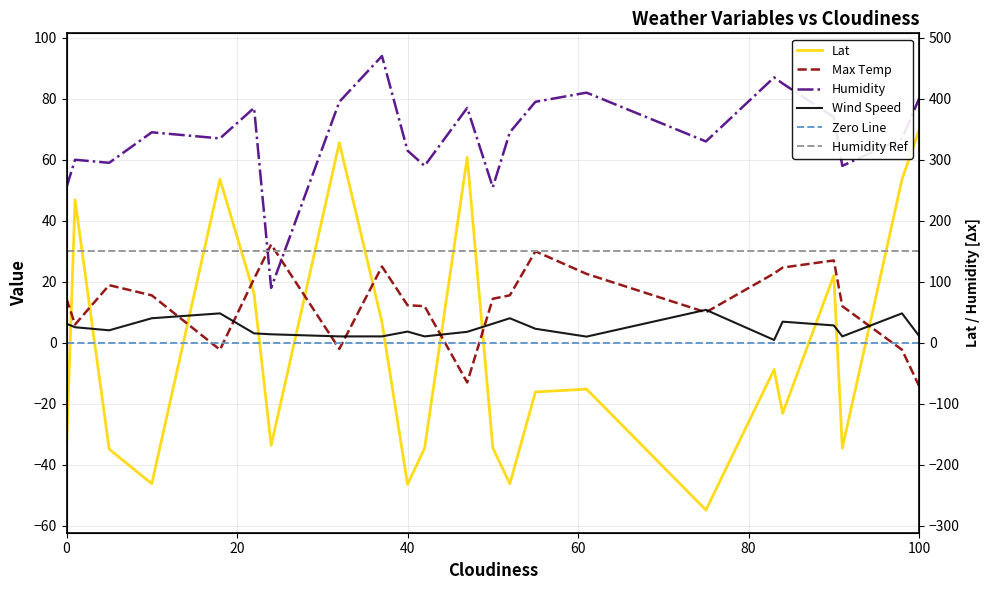

Which series has the widest spread of values?

Lat